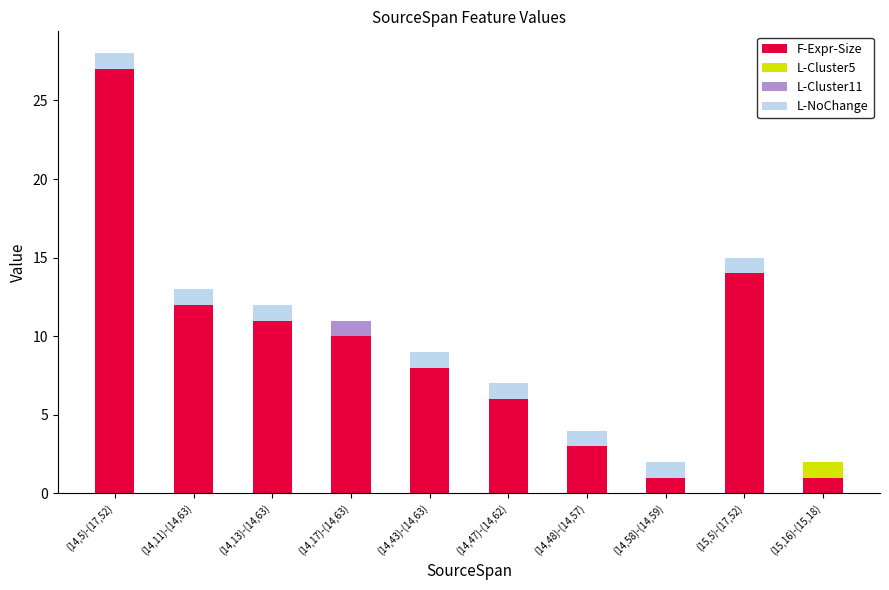

What is the approximate value of F-Expr-Size at (15,5)-(17,52)?

14